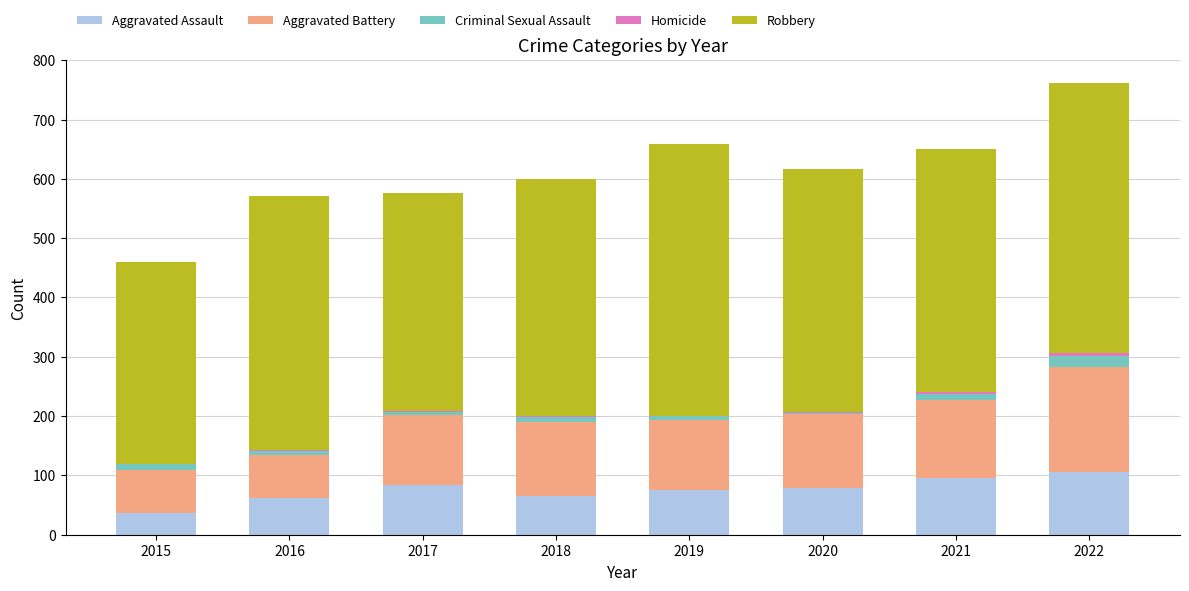

At which category is the sum across all series the highest?

2022